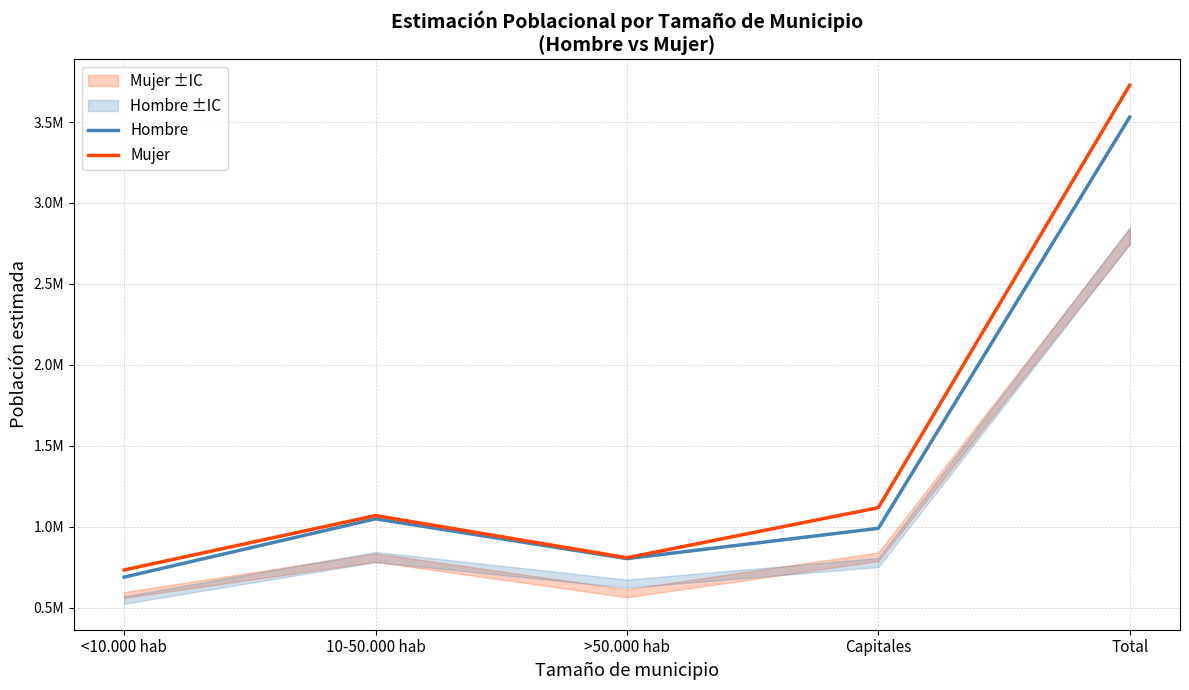

What is the difference between the highest and lowest values at Capitales?

127664